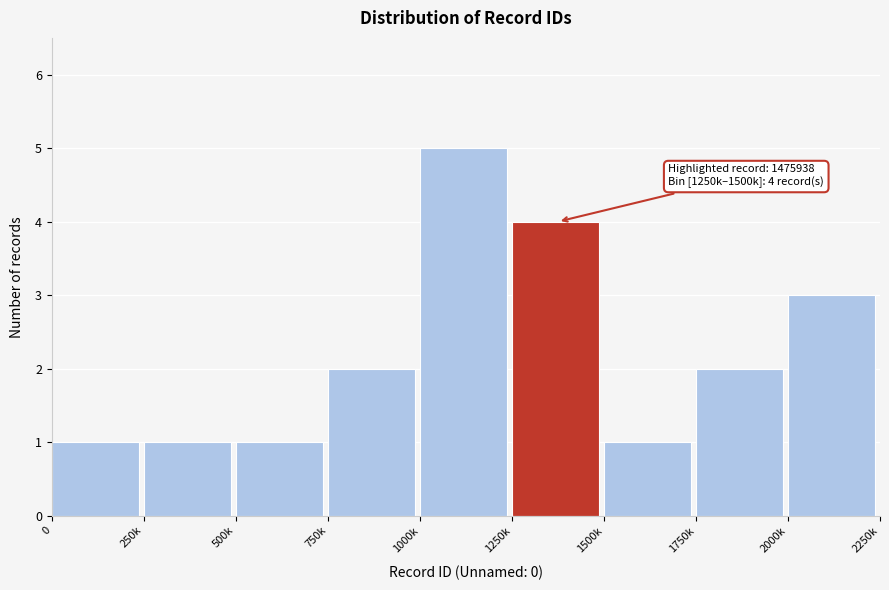

Reading right to left, transcribe all the data shown in this chart.

2000k=3	1750k=2	1500k=1	1250k=4	1000k=5	750k=2	500k=1	250k=1	0=1